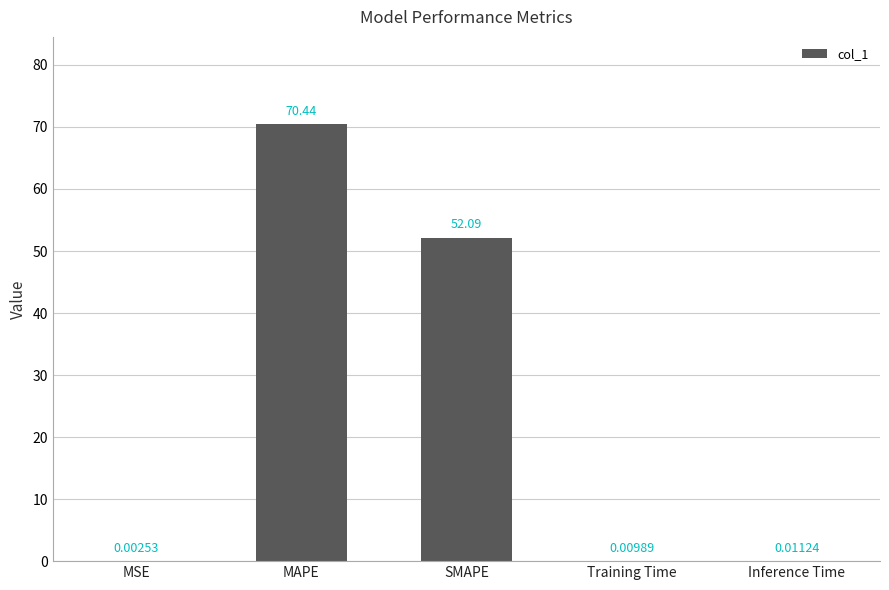

At which category does the chart reach its peak across all series?

MAPE